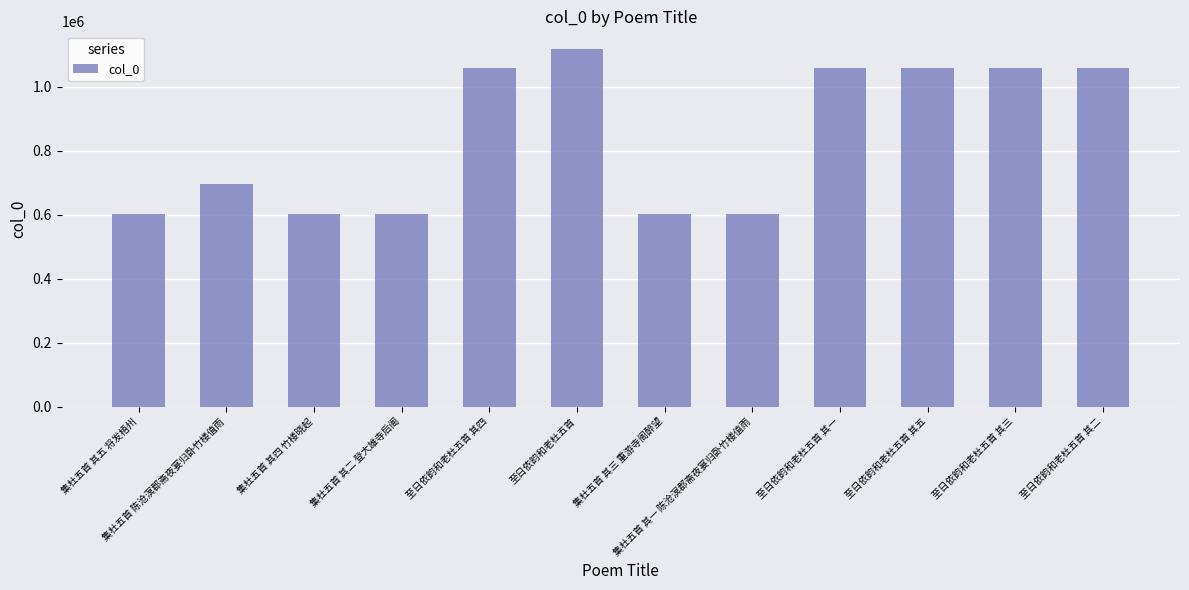

What is the approximate value at 至日依韵和老杜五首, to the nearest 50?

1117500